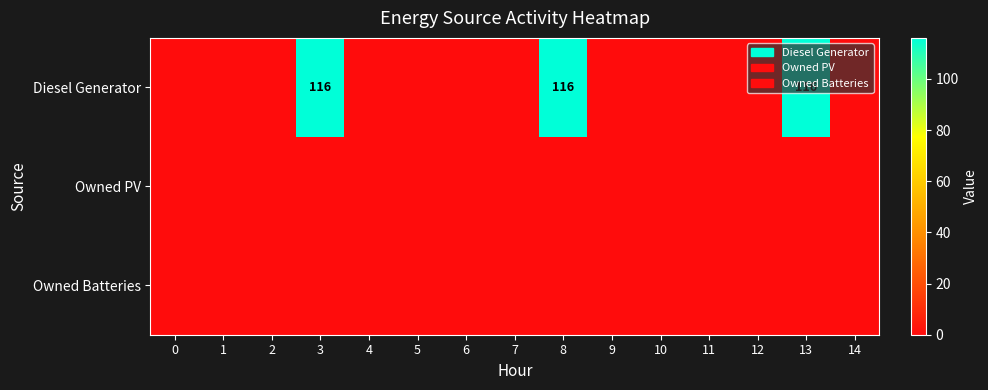

Which series has the largest total across all categories?

Diesel Generator